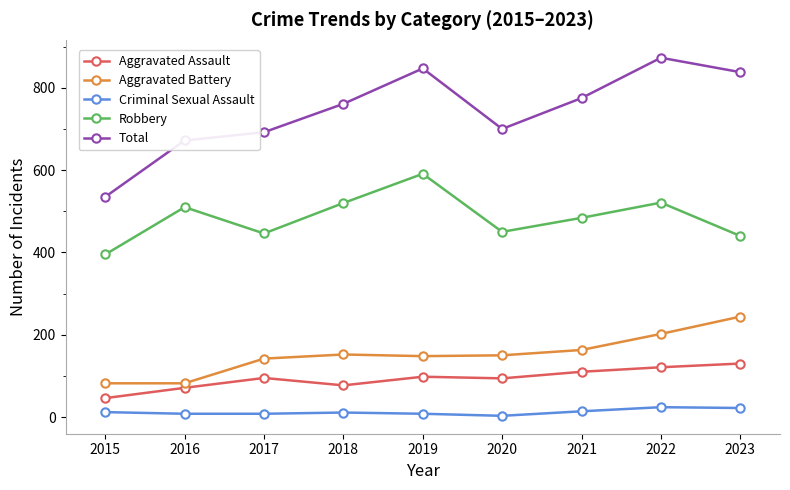

What is the sum of all Criminal Sexual Assault values?

110